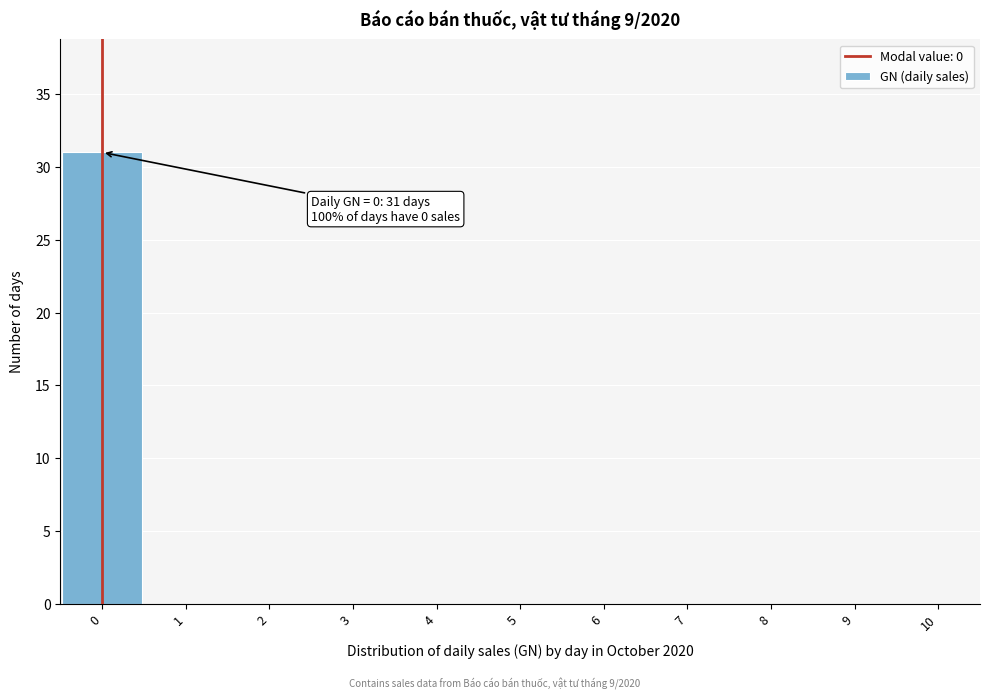

Which range on the x-axis has the tallest bar?

-0.5 to 0.5